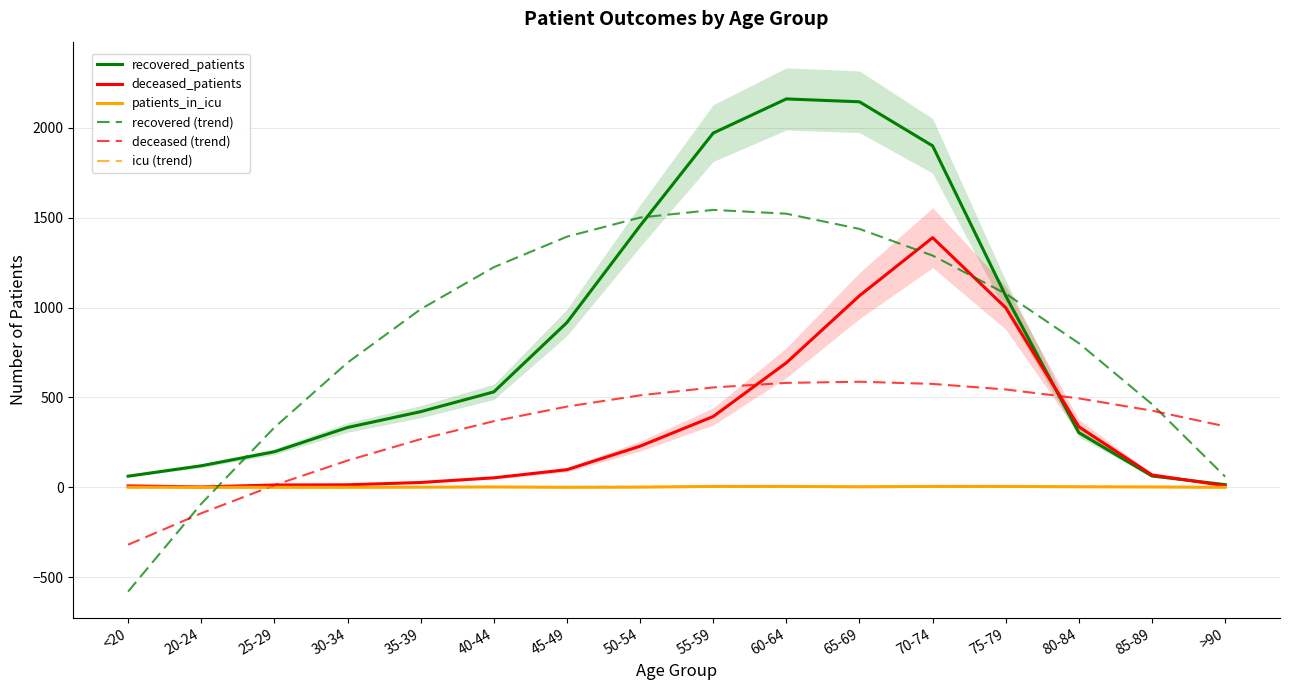

True or false: patients_in_icu and recovered_patients intersect in this chart.

False